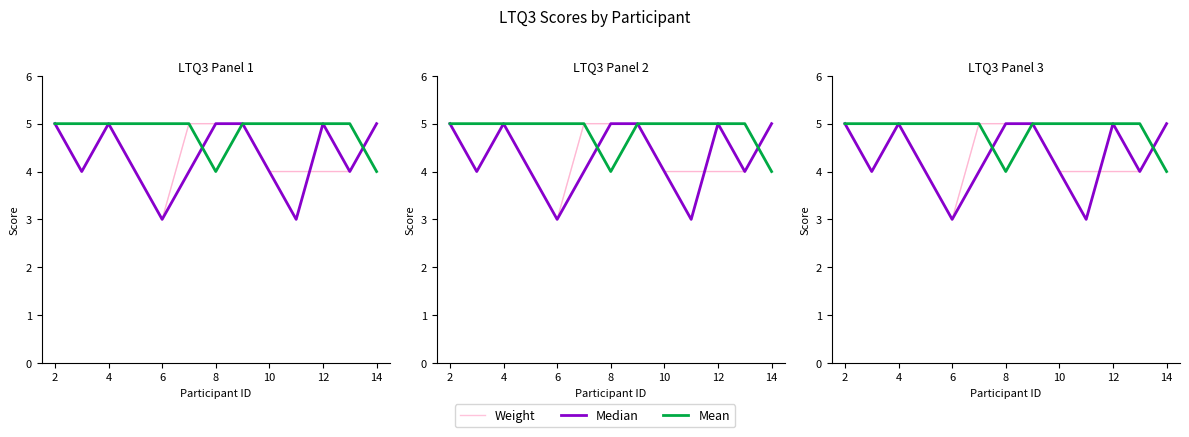

What is the greatest value displayed?

5